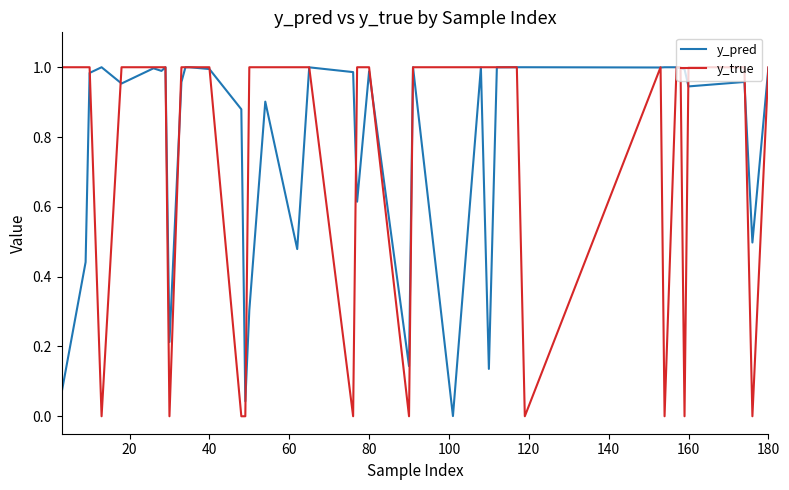

Which series has the largest range (max minus min)?

y_true